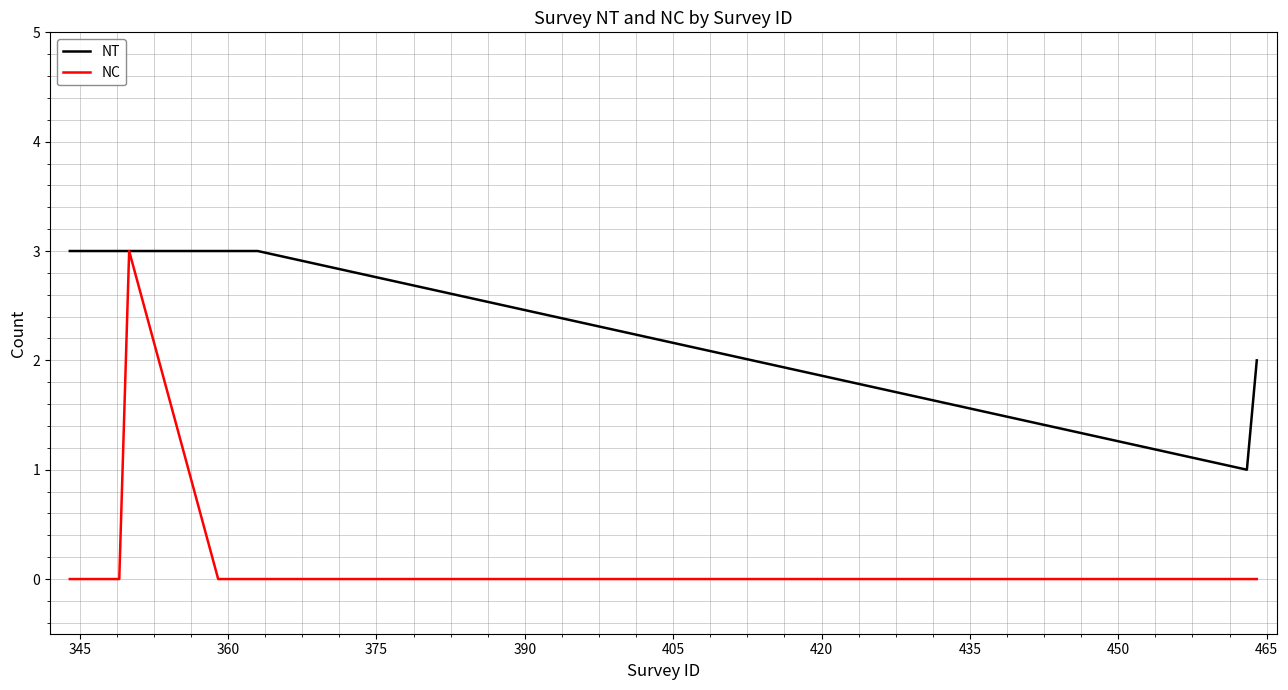

Which series has the largest range (max minus min)?

NC